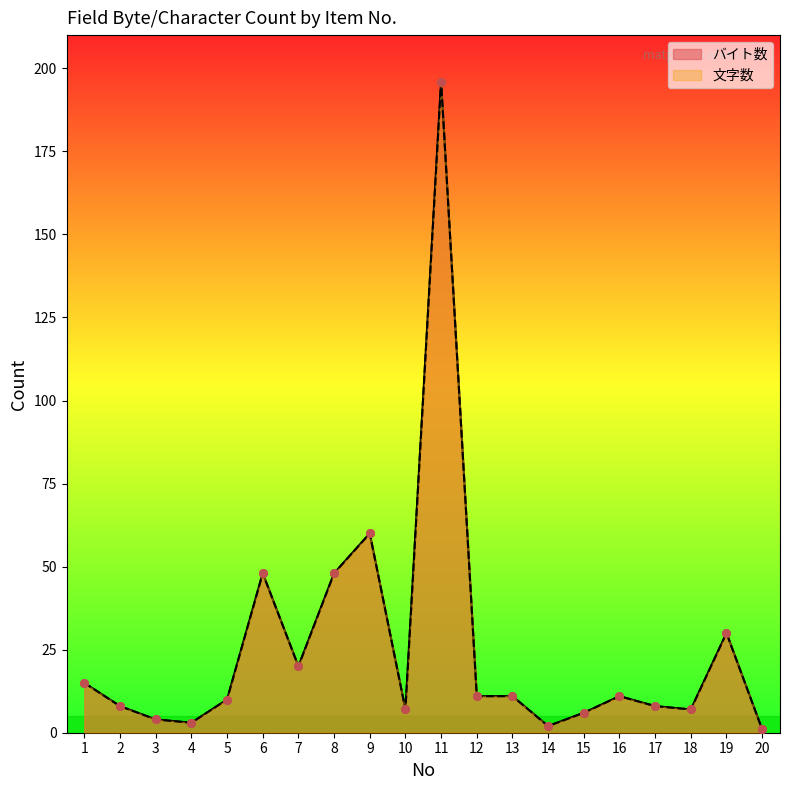

At which category is the sum across all series the highest?

11